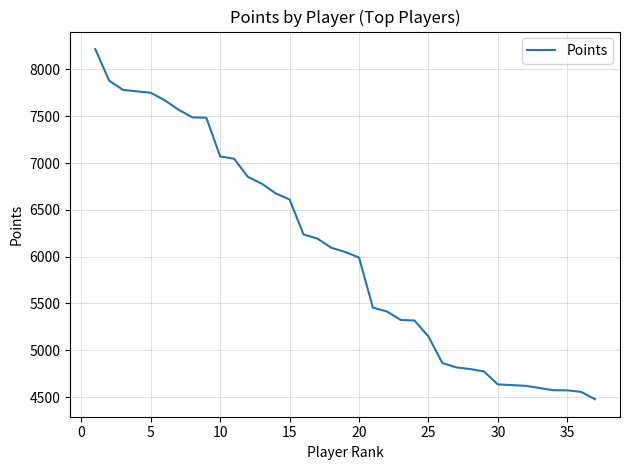

What is the minimum value shown in the chart?

4477